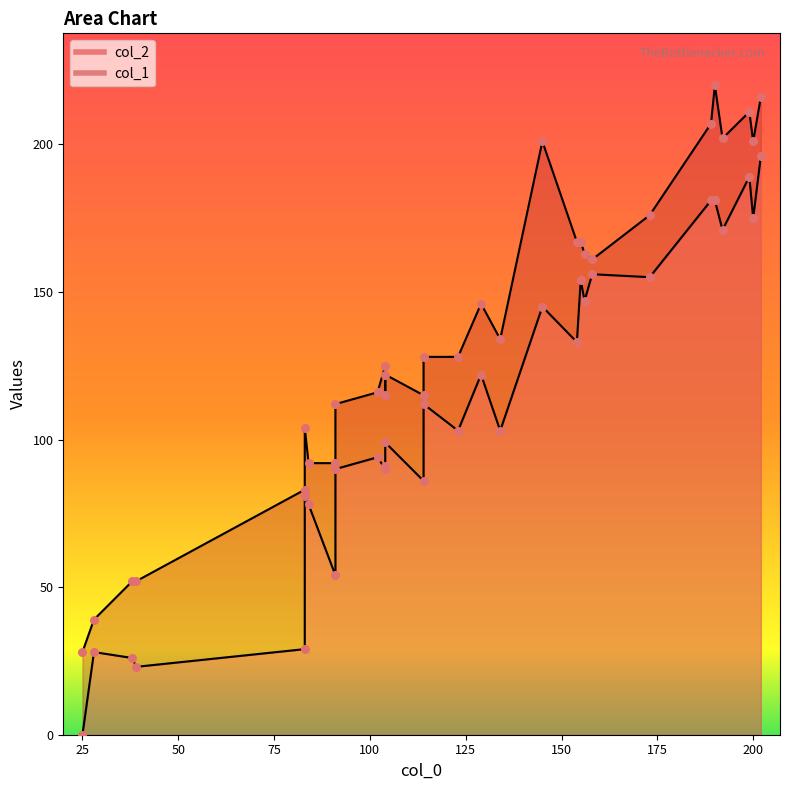

At how many categories does at least one series exceed 106?

22